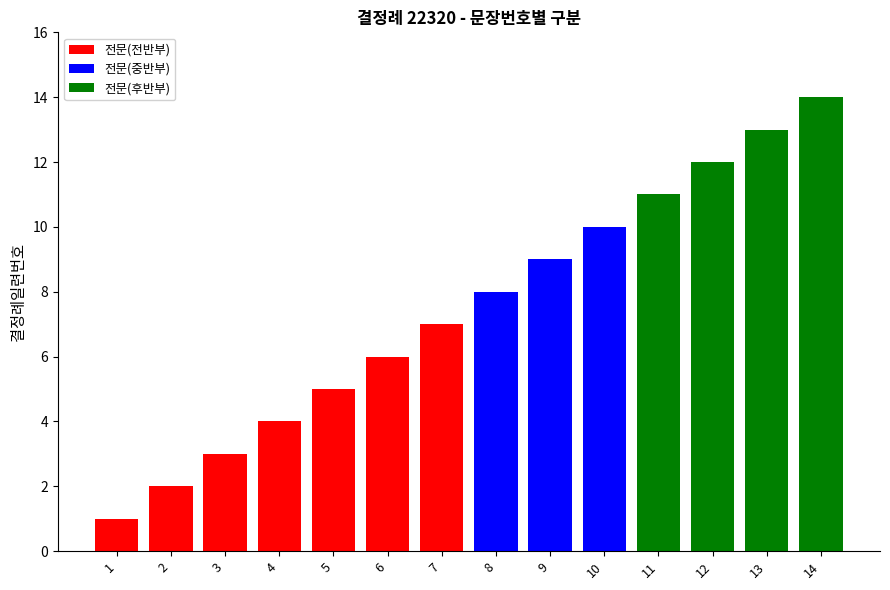

The chart shows a value of 13 at 10. True or false?

False